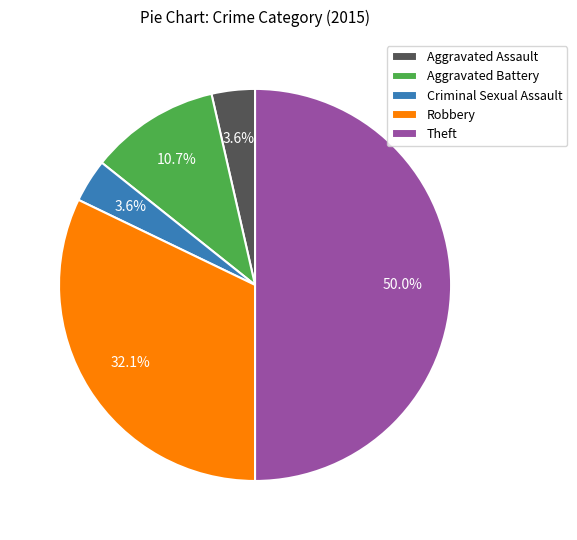

Combined, what portion of the pie is Aggravated Assault and Robbery?

35.7%